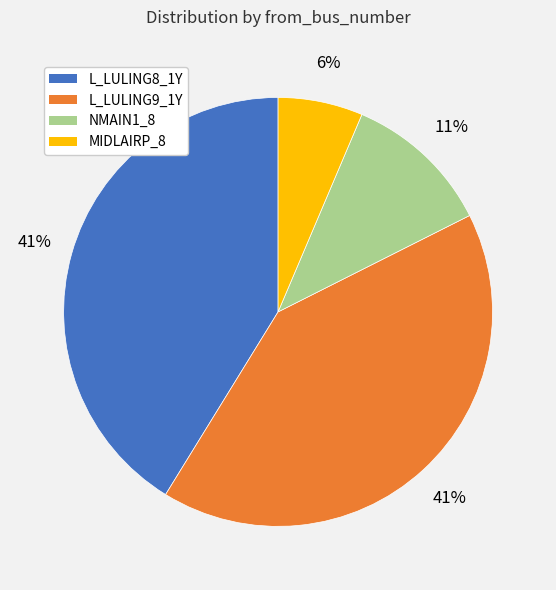

To the nearest percent, what is the average slice percentage?

25%